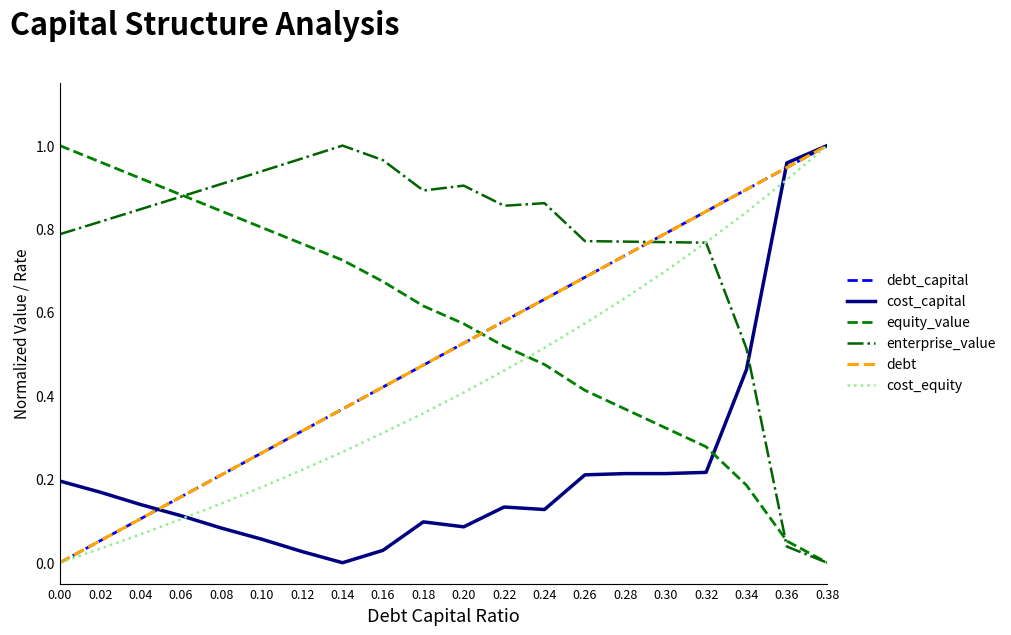

Read the equity_value value at 0.26.

0.4